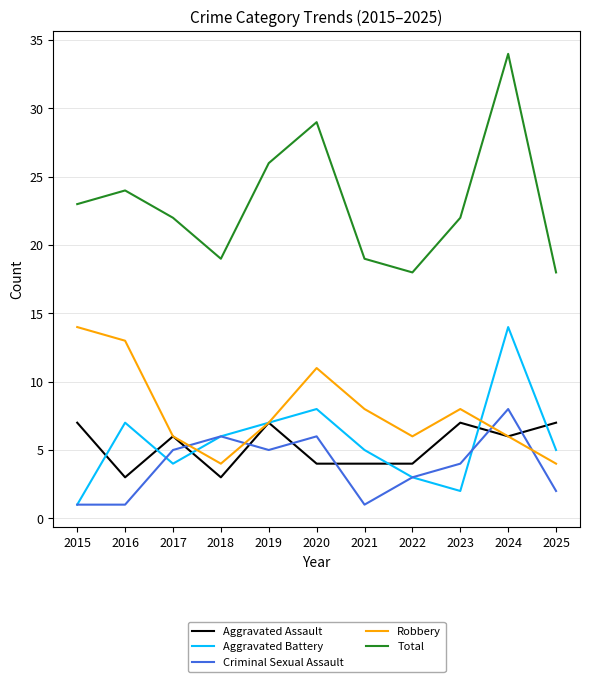

Reading left to right, transcribe all the data shown in this chart.

Aggravated Assault: 2015=7	2016=3	2017=6	2018=3	2019=7	2020=4	2021=4	2022=4	2023=7	2024=6	2025=7
Aggravated Battery: 2015=1	2016=7	2017=4	2018=6	2019=7	2020=8	2021=5	2022=3	2023=2	2024=14	2025=5
Criminal Sexual Assault: 2015=1	2016=1	2017=5	2018=6	2019=5	2020=6	2021=1	2022=3	2023=4	2024=8	2025=2
Robbery: 2015=14	2016=13	2017=6	2018=4	2019=7	2020=11	2021=8	2022=6	2023=8	2024=6	2025=4
Total: 2015=23	2016=24	2017=22	2018=19	2019=26	2020=29	2021=19	2022=18	2023=22	2024=34	2025=18